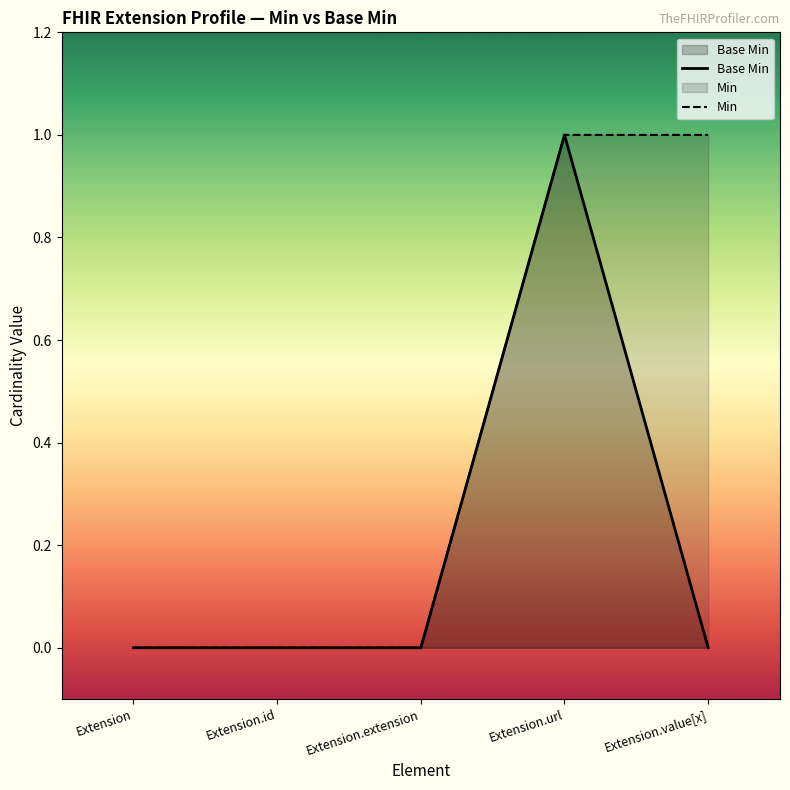

Is it true that Base Min equals -1 at Extension.id?

False